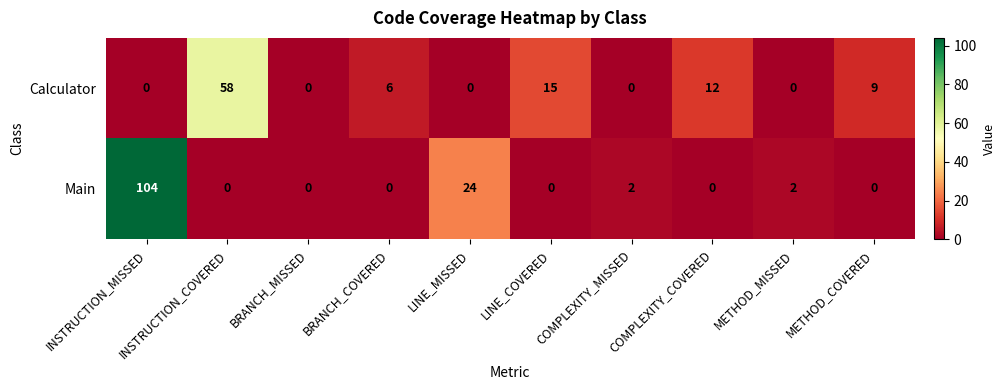

Between INSTRUCTION_MISSED and COMPLEXITY_COVERED, which series saw the biggest shift?

Main